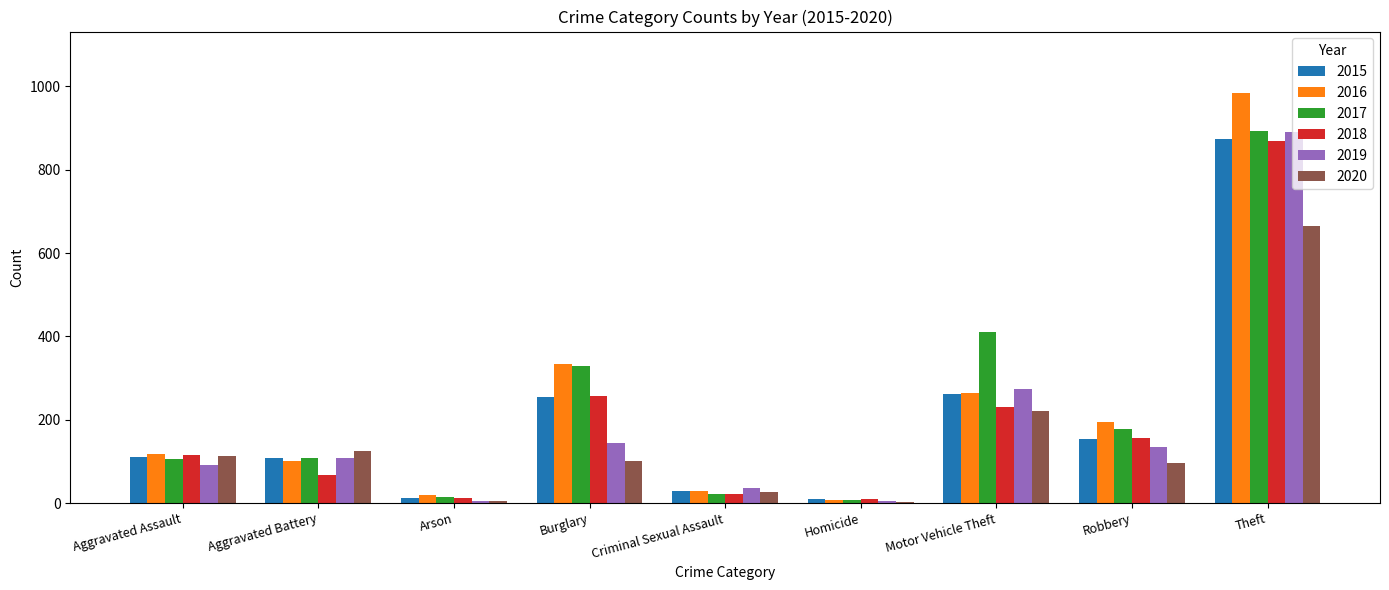

Which series changed the most between Aggravated Battery and Homicide?

2020